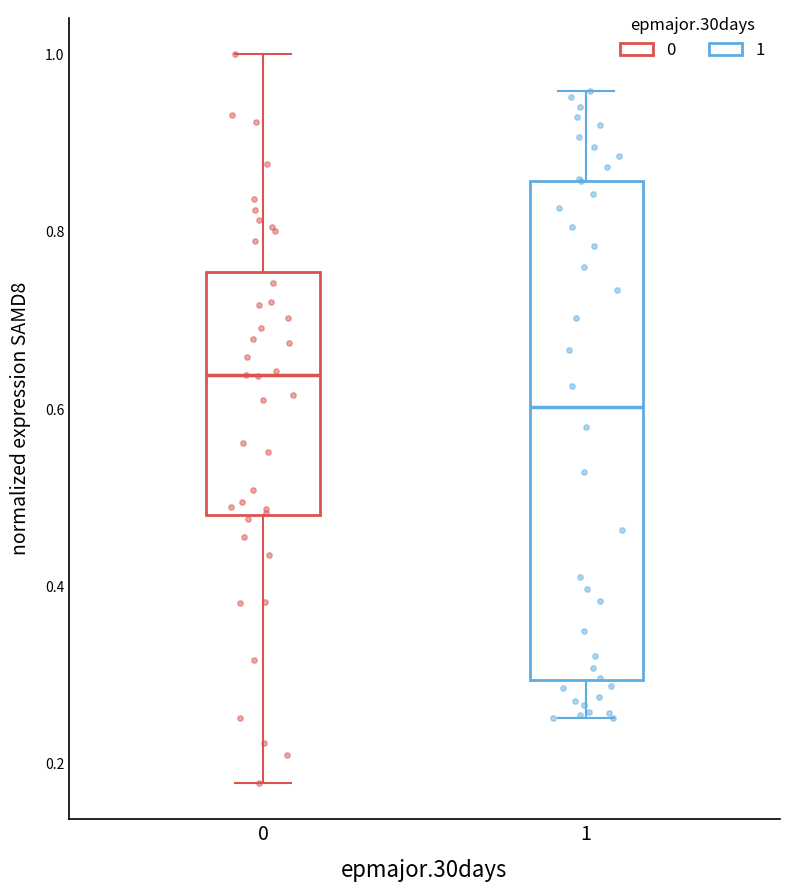

Which box is the tallest, from its lower edge to its upper edge?

1